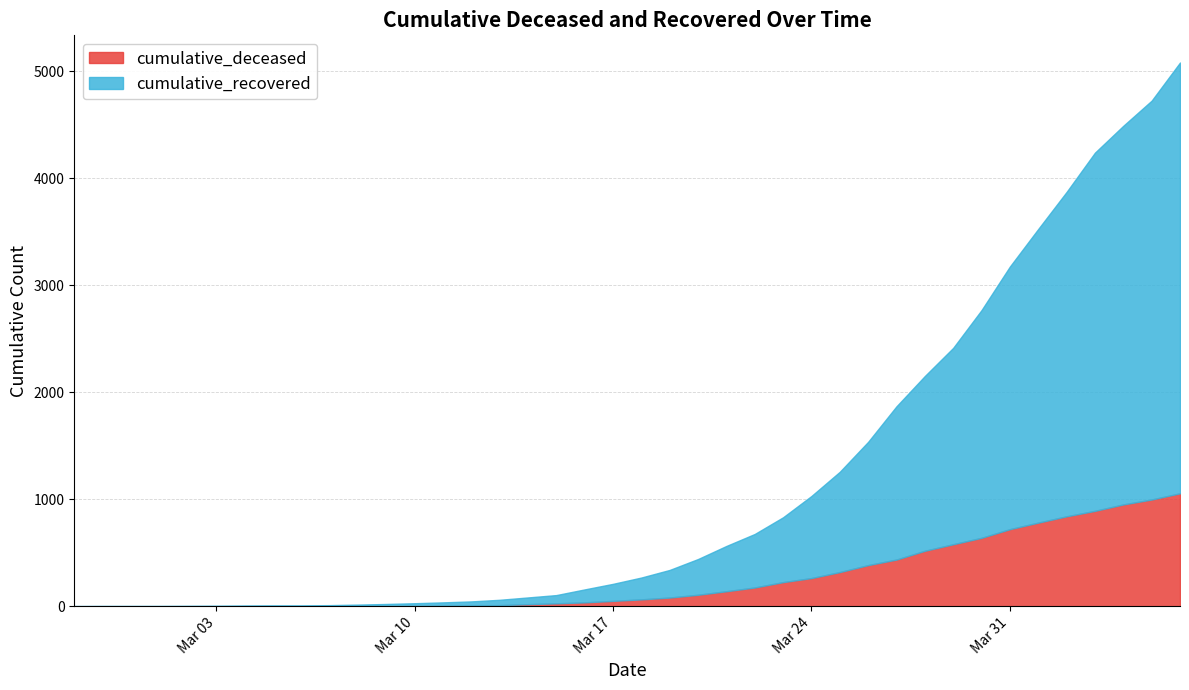

What is the difference between the second highest and second lowest values in the cumulative_deceased series?

998